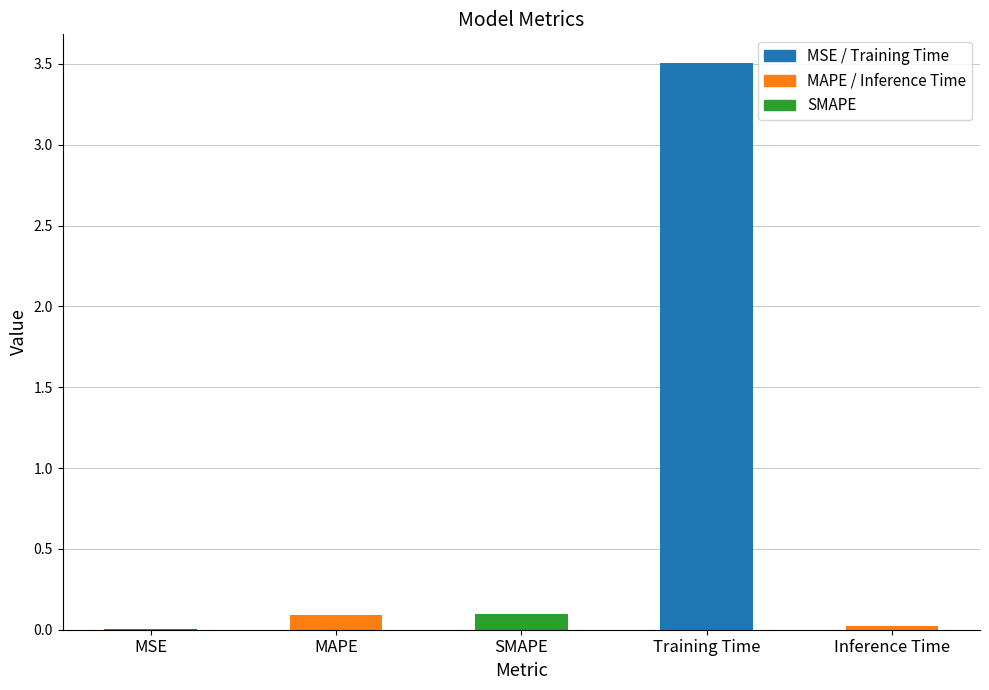

Rank the categories by value from highest to lowest.

Training Time, SMAPE, MAPE, Inference Time, MSE